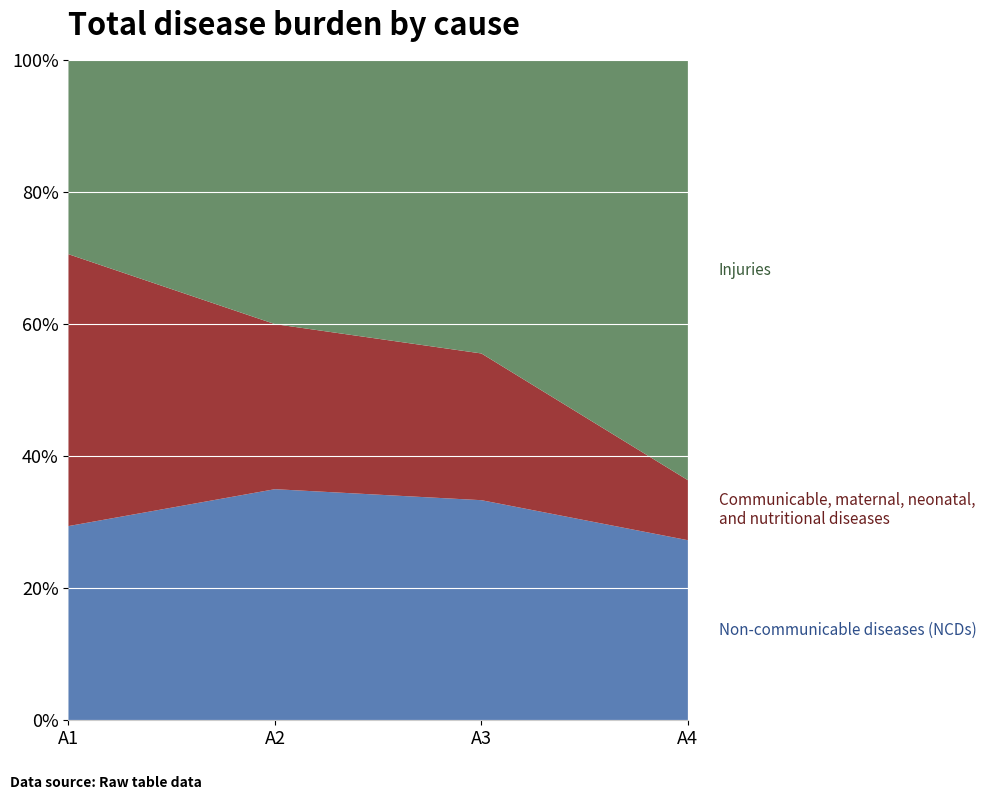

Reading left to right, transcribe all the data shown in this chart.

Non-communicable diseases (NCDs): 5	7	6	3
Communicable, maternal, neonatal,
and nutritional diseases: 7	5	4	1
Injuries: 5	8	8	7